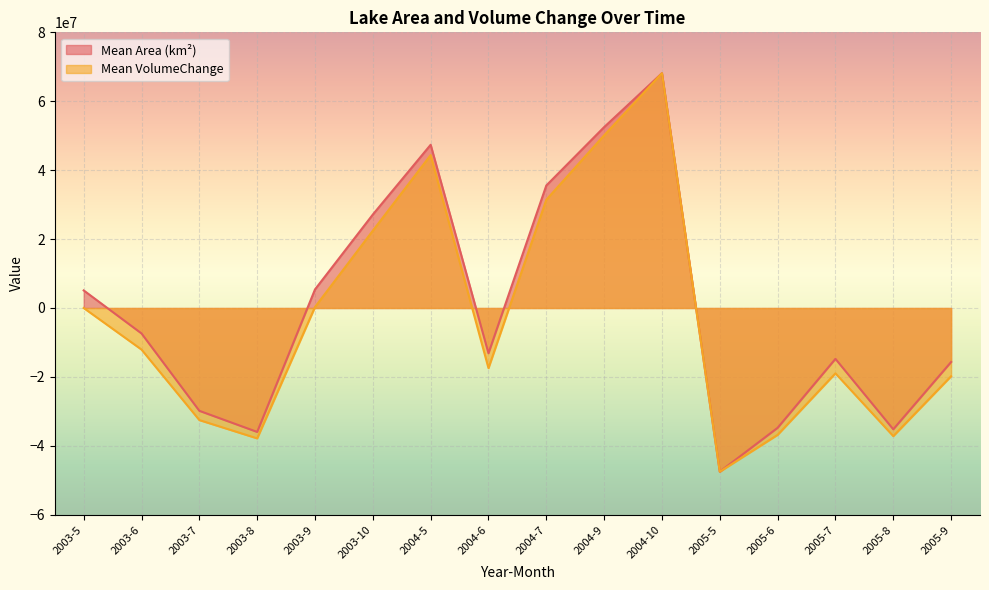

What is the value of the Mean Area (km²) point at the 15th from the left?

-35201868.9